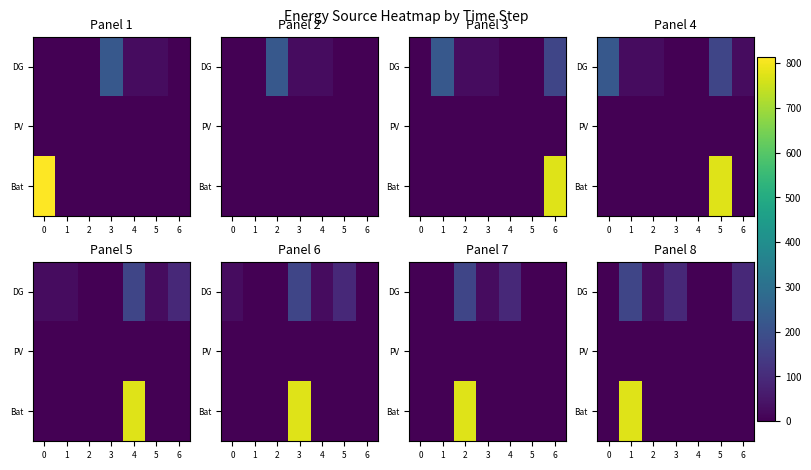

Rank the categories by row_1 value from highest to lowest.

0, 1, 2, 3, 4, 5, 6